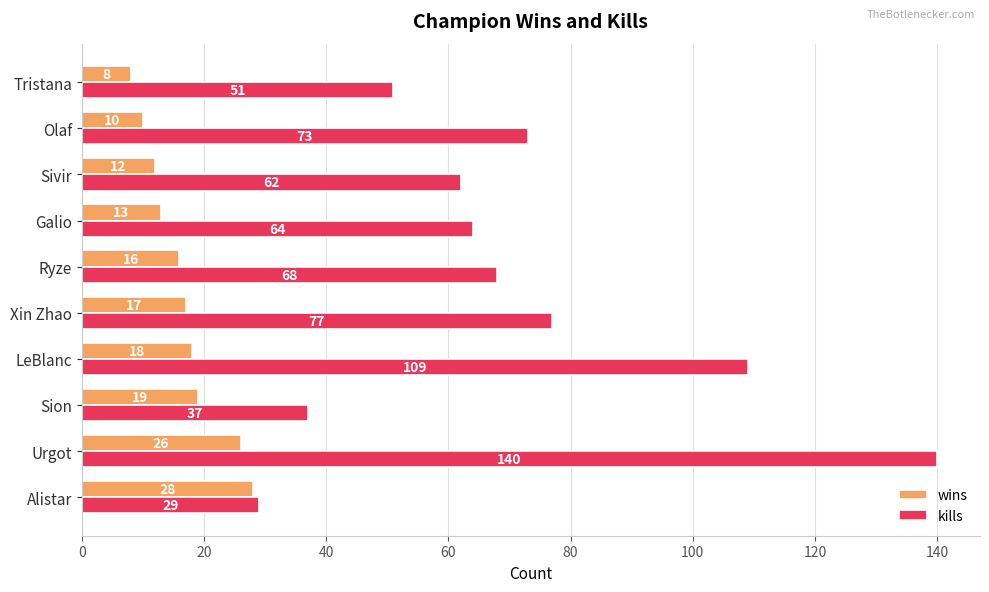

At which label does kills reach its peak?

Urgot